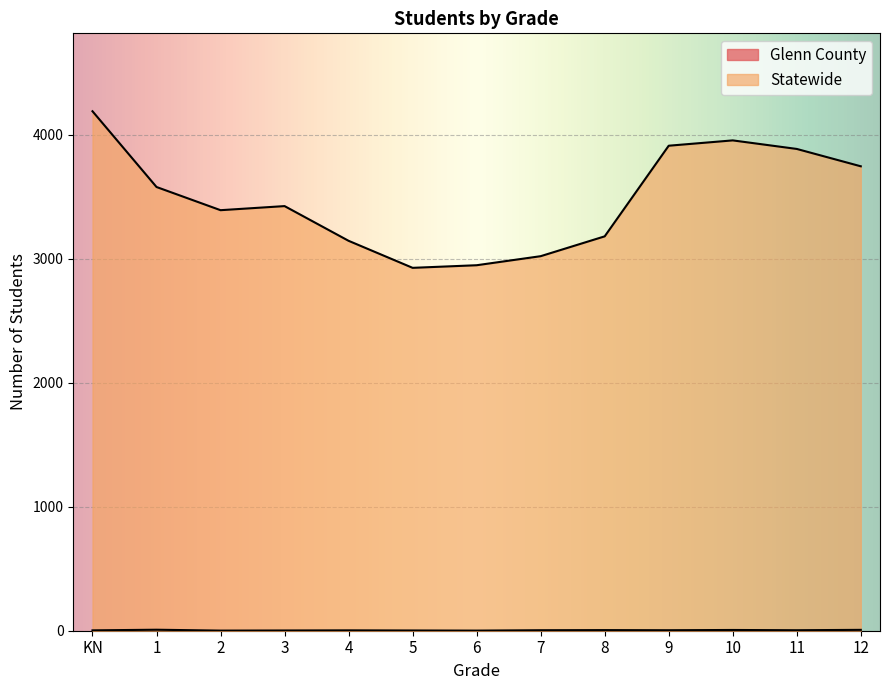

Reading right to left, transcribe all the data shown in this chart.

Glenn County: 7	4	6	4	5	4	1	2	3	2	1	8	3
Statewide: 3746	3886	3955	3912	3181	3021	2948	2927	3145	3425	3392	3579	4190